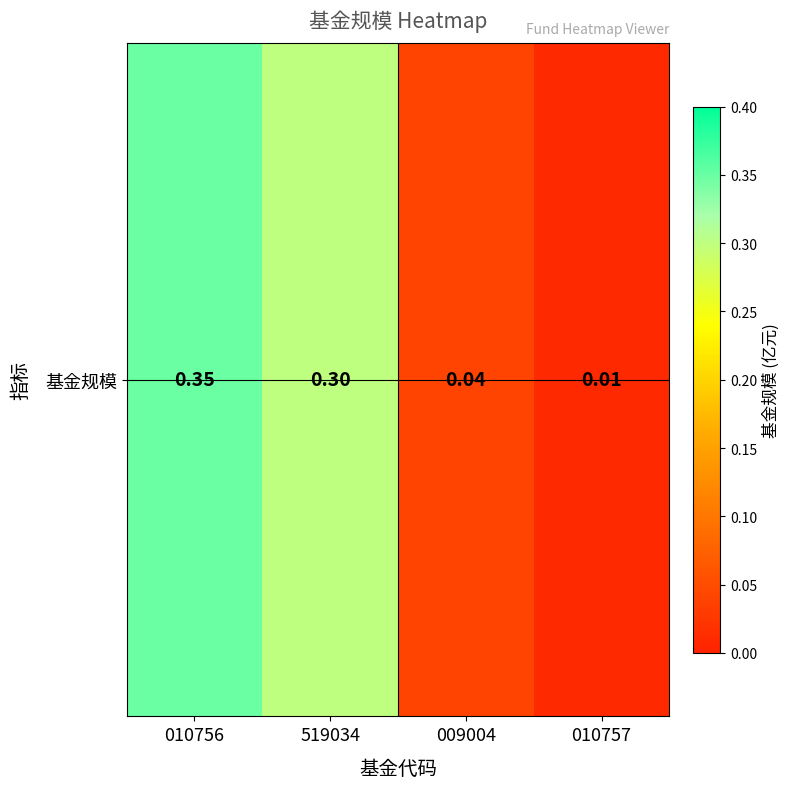

Reading left to right, transcribe all the data shown in this chart.

0.3	0.3	0.0	0.0